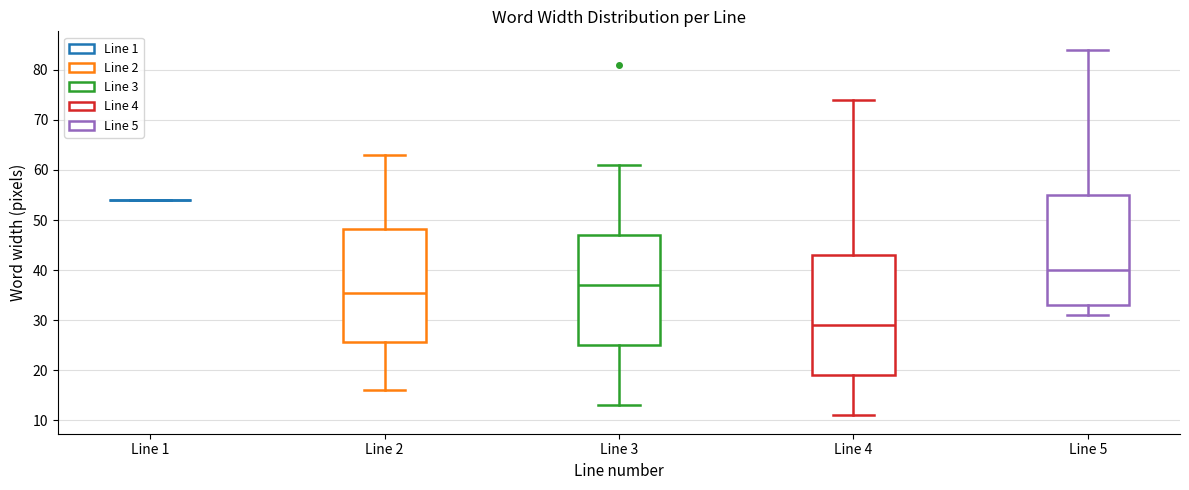

Reading left to right, read every box against the y-axis: the position of its median line, the range the box covers, and the ends of its whiskers. The values are not printed on the chart, so give them approximately, as read against the axis.

Line 1: box collapsed to a line at 54, whiskers 54 to 54
Line 2: median 36, box 26 to 48, whiskers 16 to 63
Line 3: median 37, box 25 to 47, whiskers 13 to 61
Line 4: median 29, box 19 to 43, whiskers 11 to 74
Line 5: median 40, box 33 to 55, whiskers 31 to 84